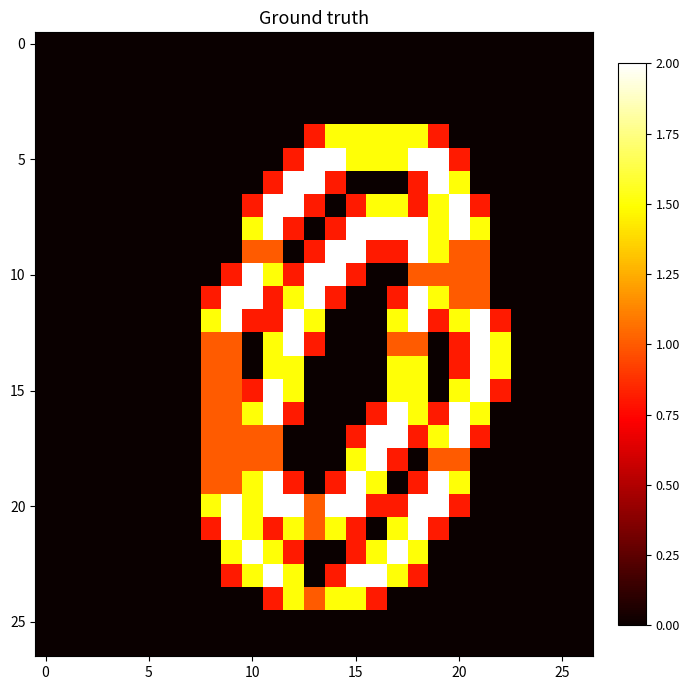

Which category has the highest value across all series?

13